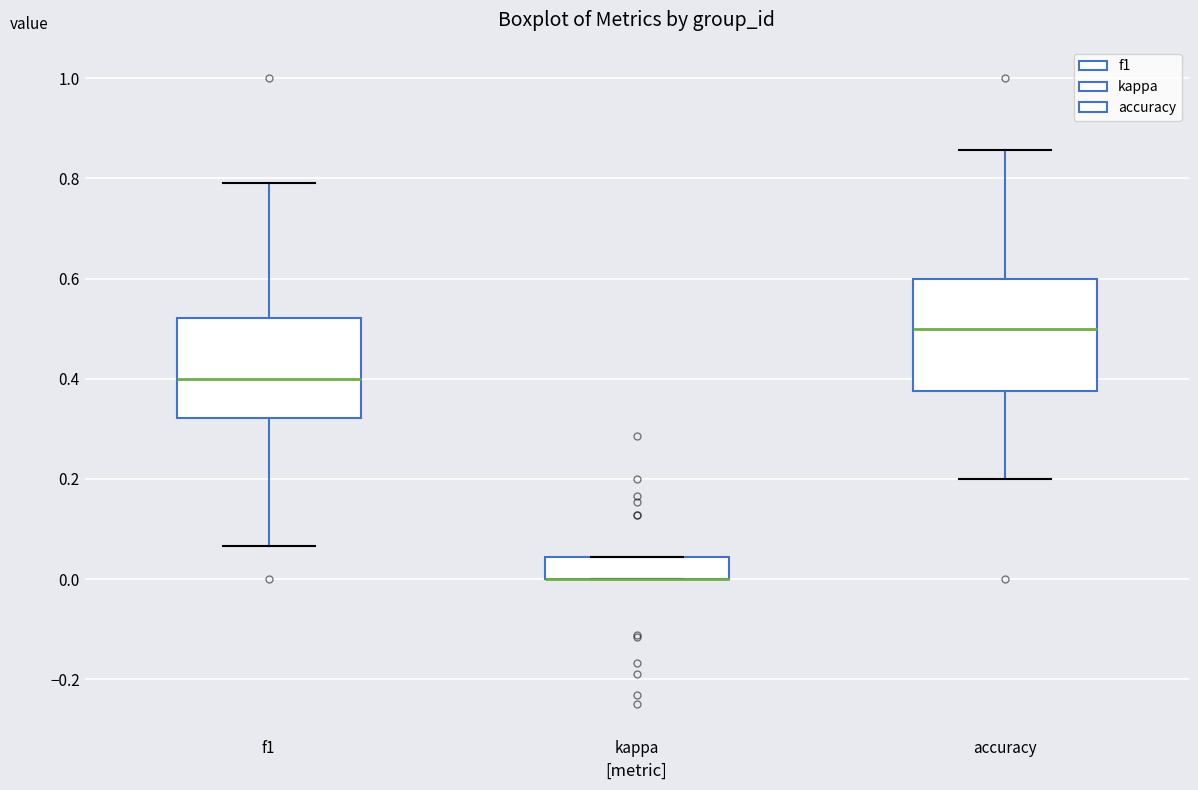

Reading left to right, read every box against the y-axis: the position of its median line, the range the box covers, and the ends of its whiskers. The values are not printed on the chart, so give them approximately, as read against the axis.

f1: median 0.40, box 0.32 to 0.52, whiskers 0.06 to 0.80
kappa: median 0.00 (drawn on the box's lower edge), box 0.00 to 0.04, whiskers 0.00 to 0.04
accuracy: median 0.50, box 0.38 to 0.60, whiskers 0.20 to 0.86